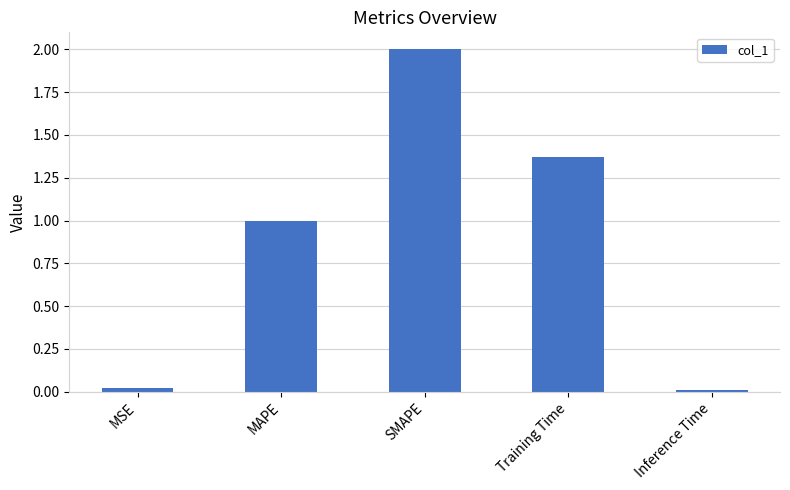

Which label corresponds to the largest value in the chart?

SMAPE